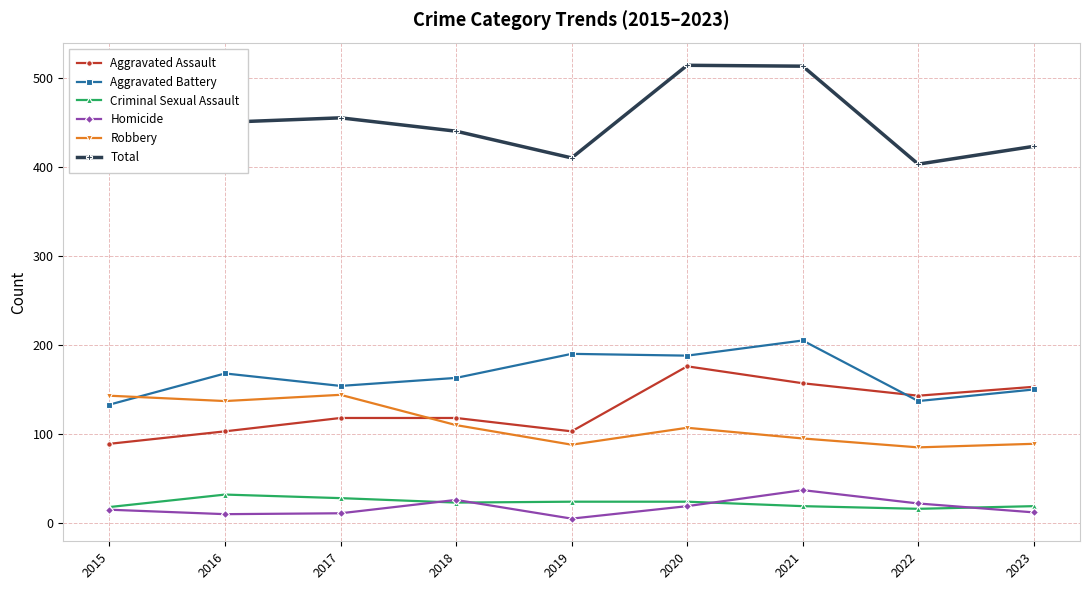

What is the value of the Criminal Sexual Assault point at the 2nd from the left?

32